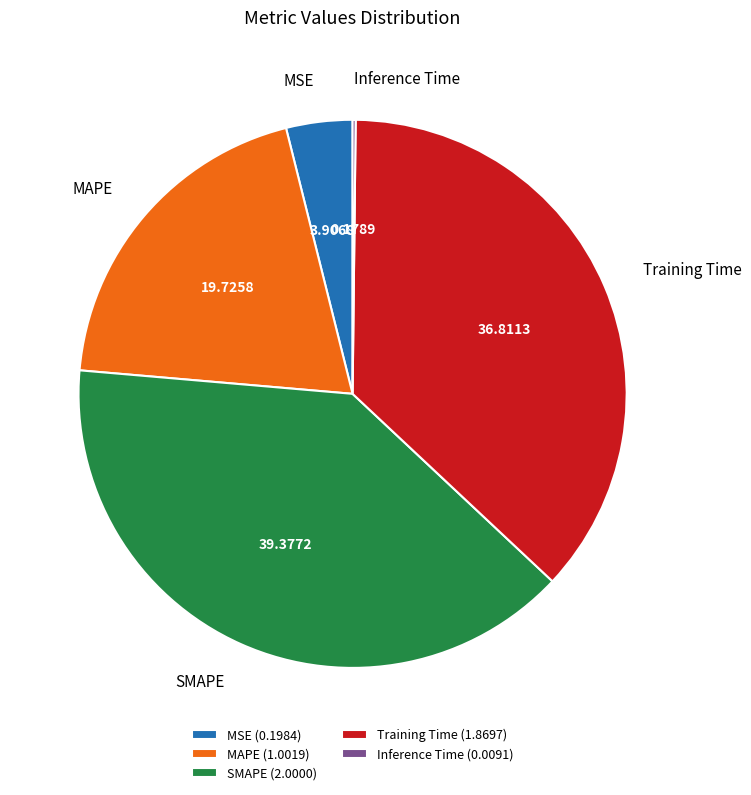

Does SMAPE account for over 50% of the chart?

No